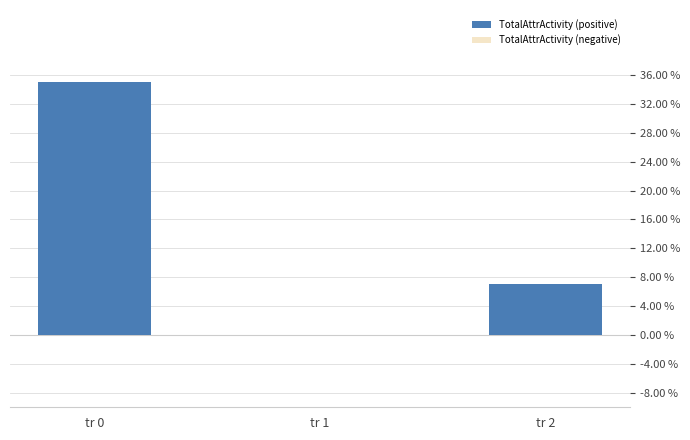

What is the change in value from tr 1 to tr 2?

+7